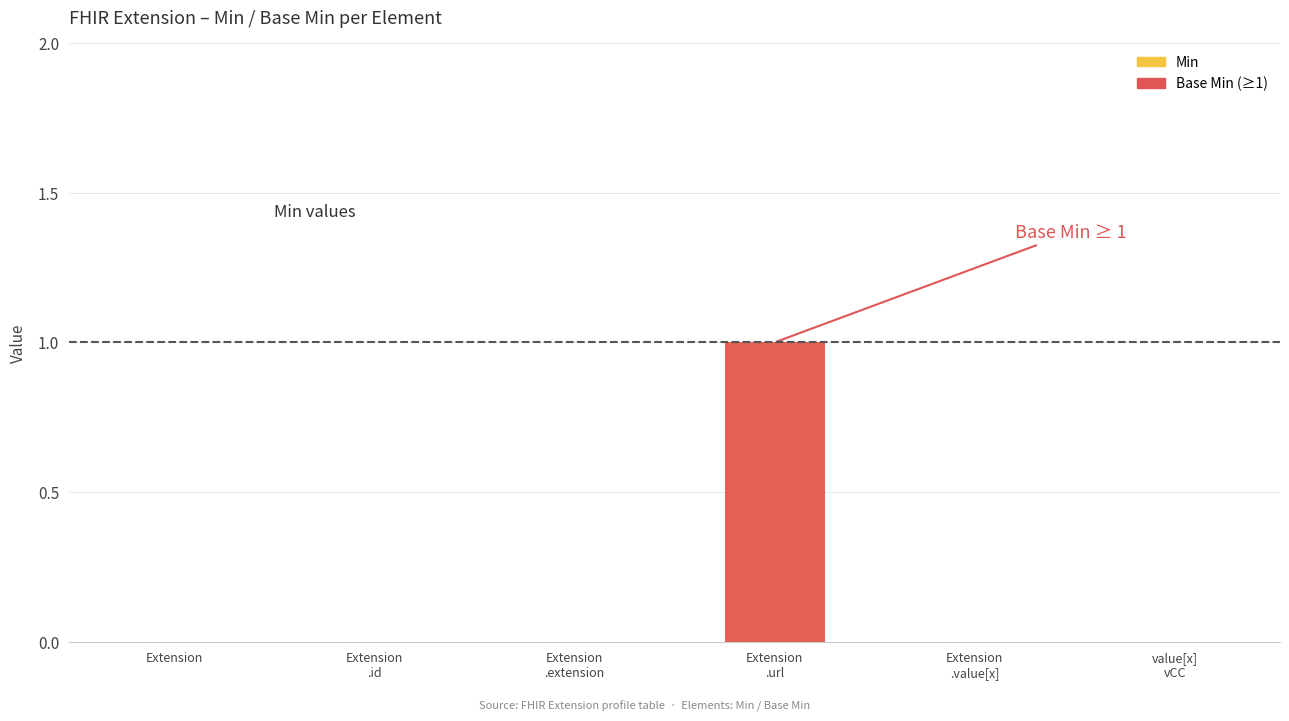

What are all the series names shown in the legend?

Min, Base Min (≥1)